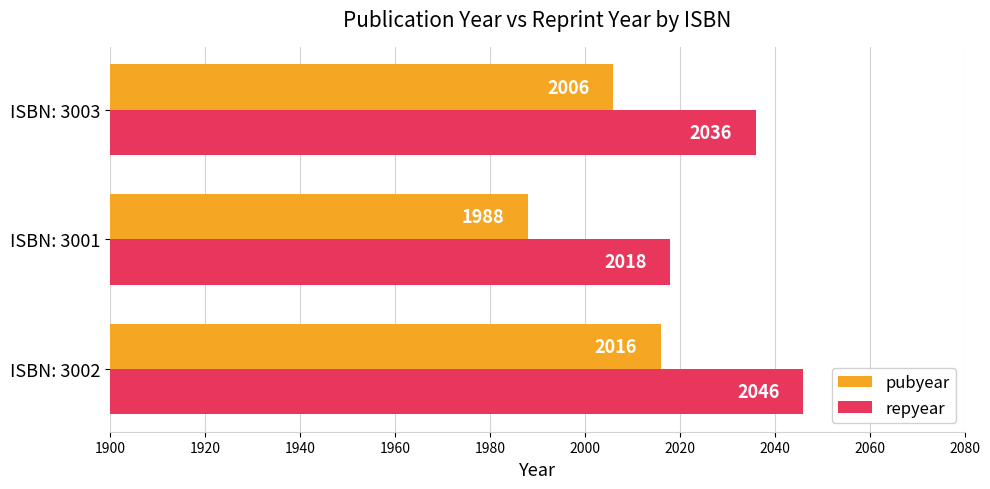

What is the smallest value displayed?

1988